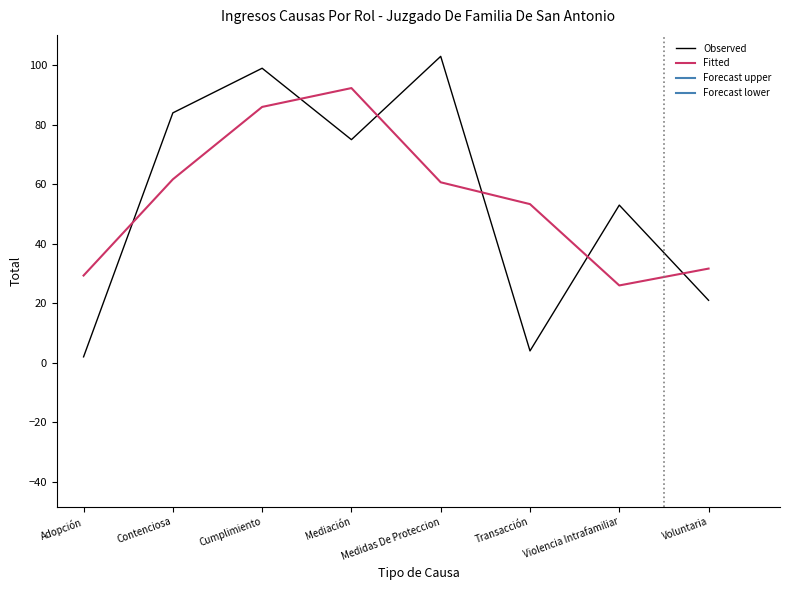

Read the Observed value at Transacción.

4.0